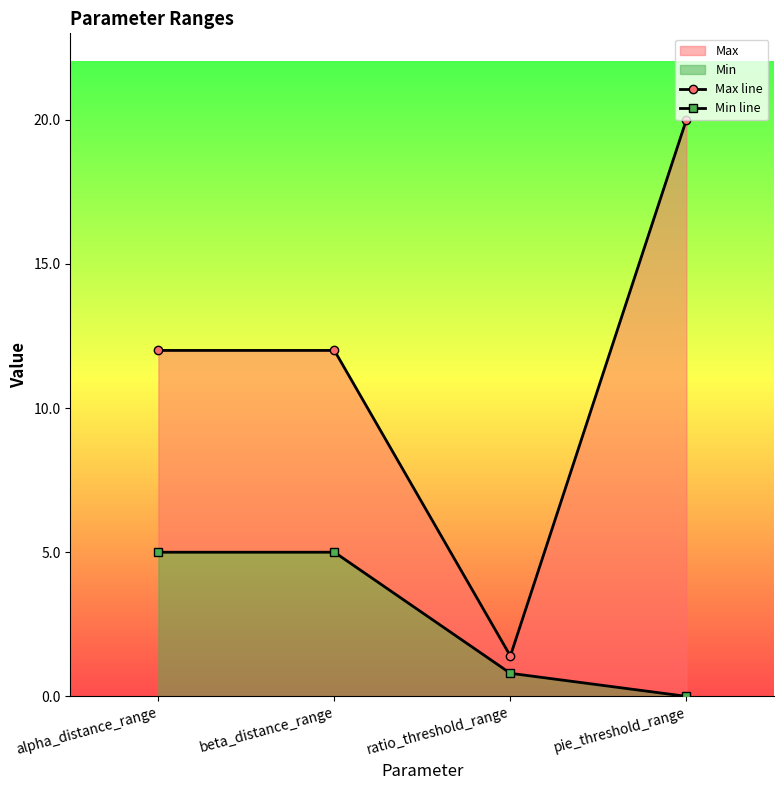

Between alpha_distance_range and ratio_threshold_range, which series saw the biggest shift?

Max line